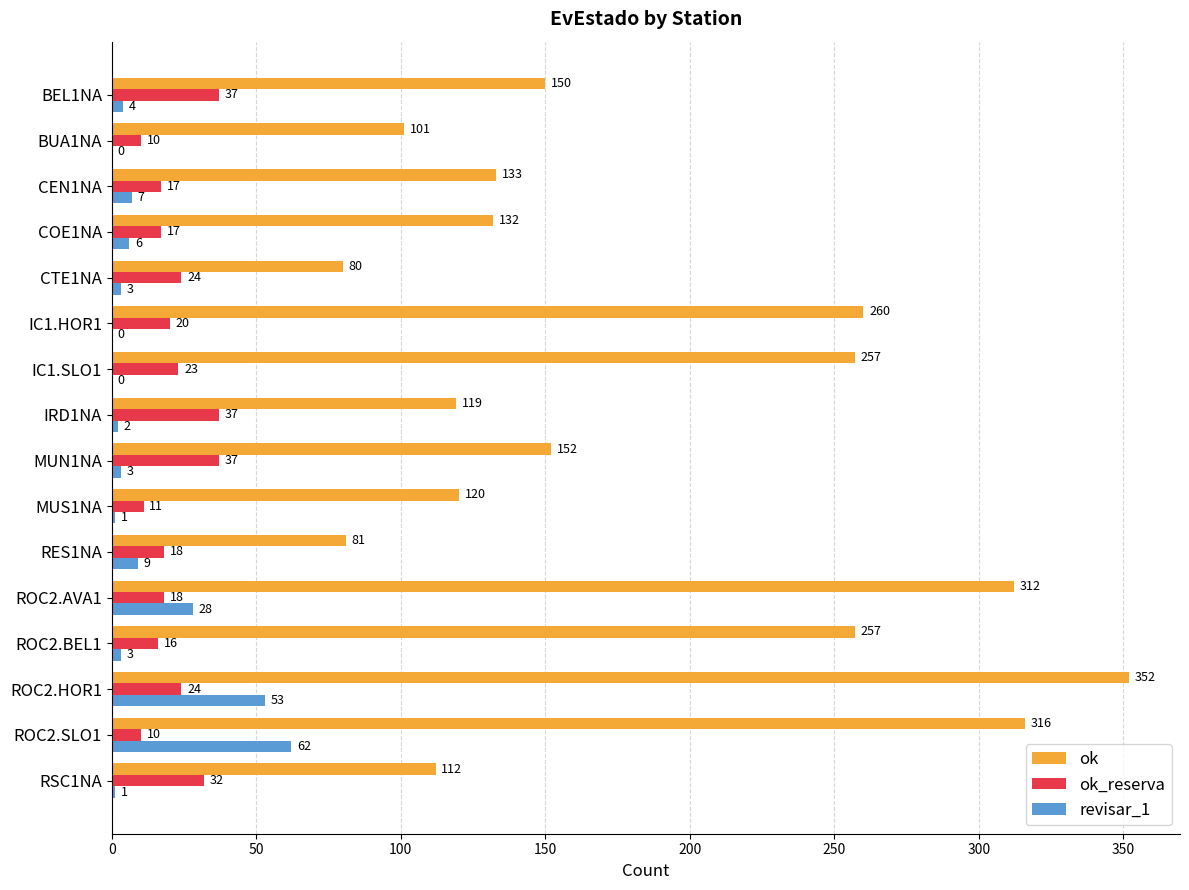

What is the sum of the ok values at BUA1NA and RSC1NA?

213